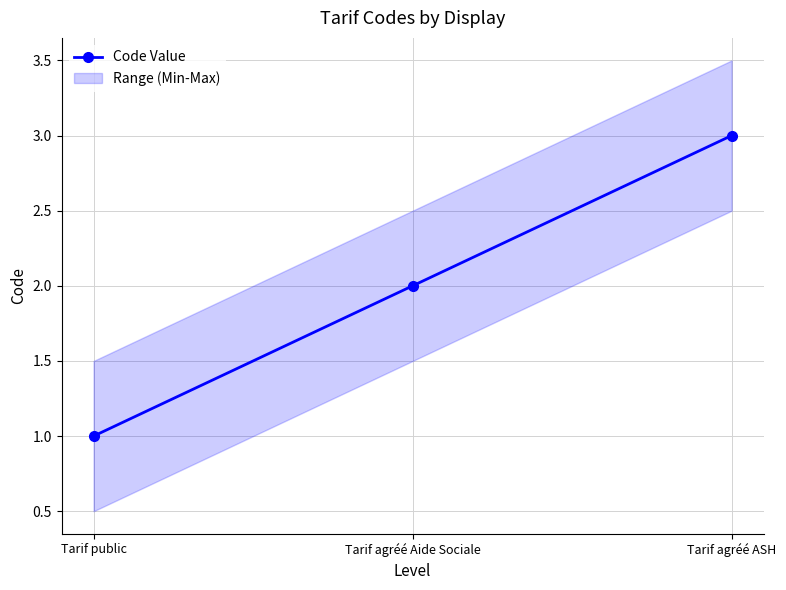

What is the difference between the values at Tarif public and Tarif agréé ASH?

2